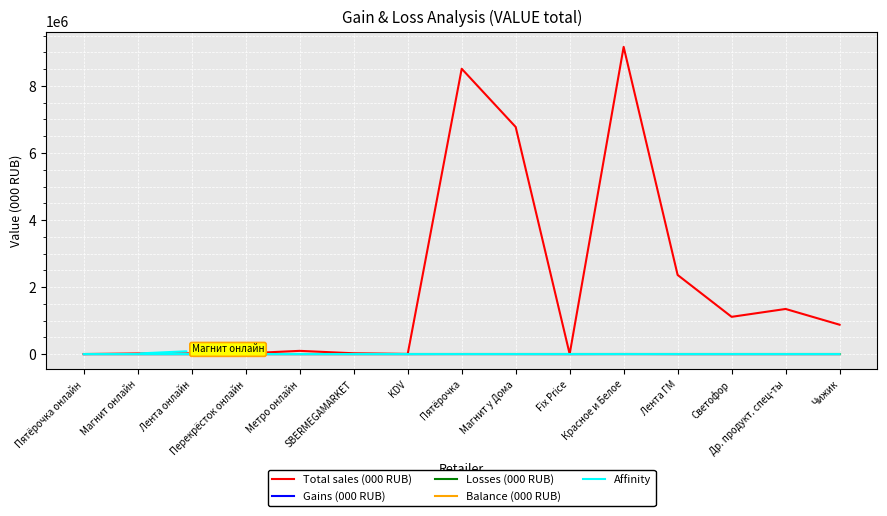

Does the chart display data point markers on the line(s)?

No